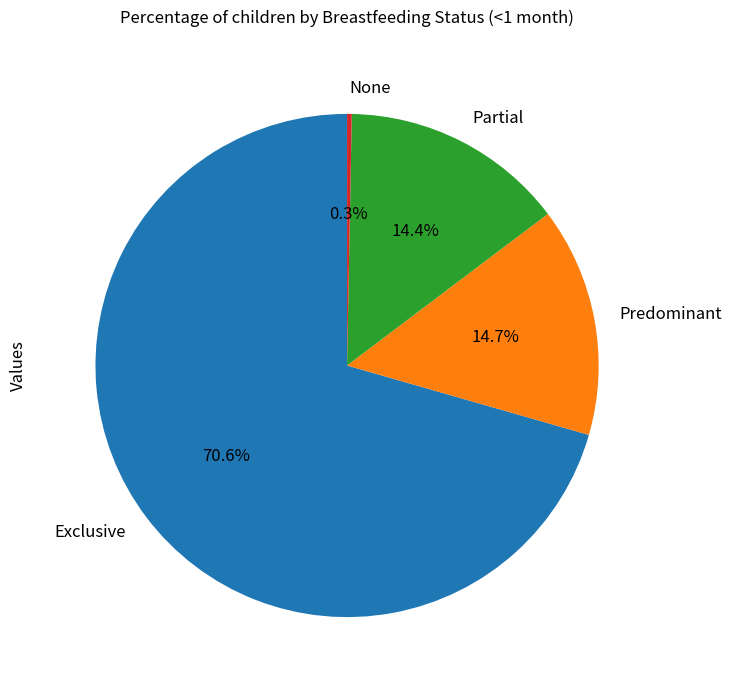

To the nearest percent, what portion does Predominant represent?

15%